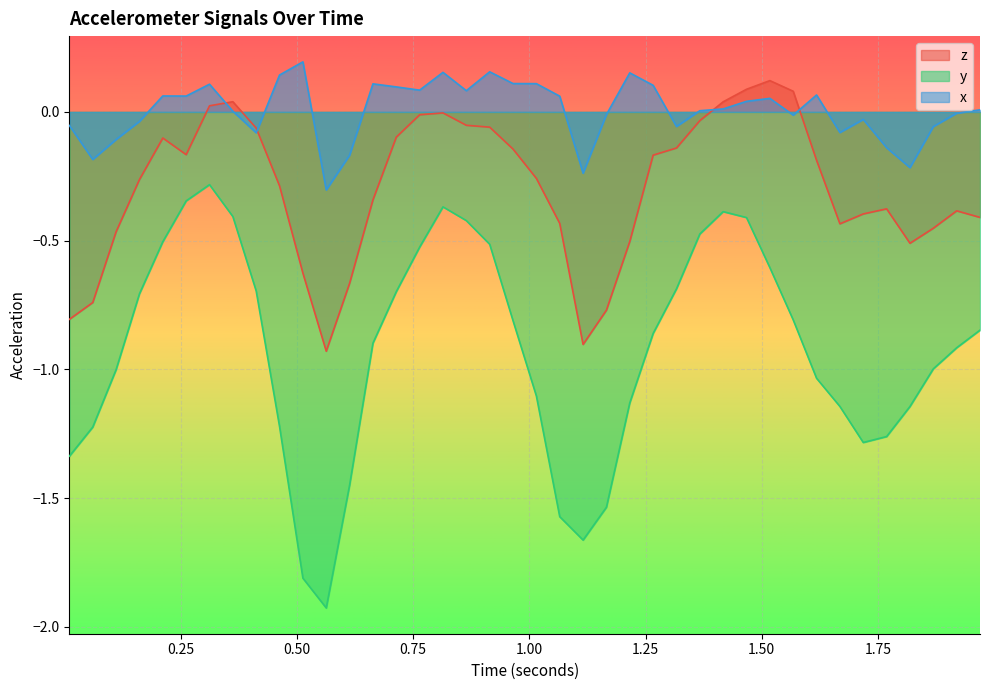

Which series has the widest spread of values?

y